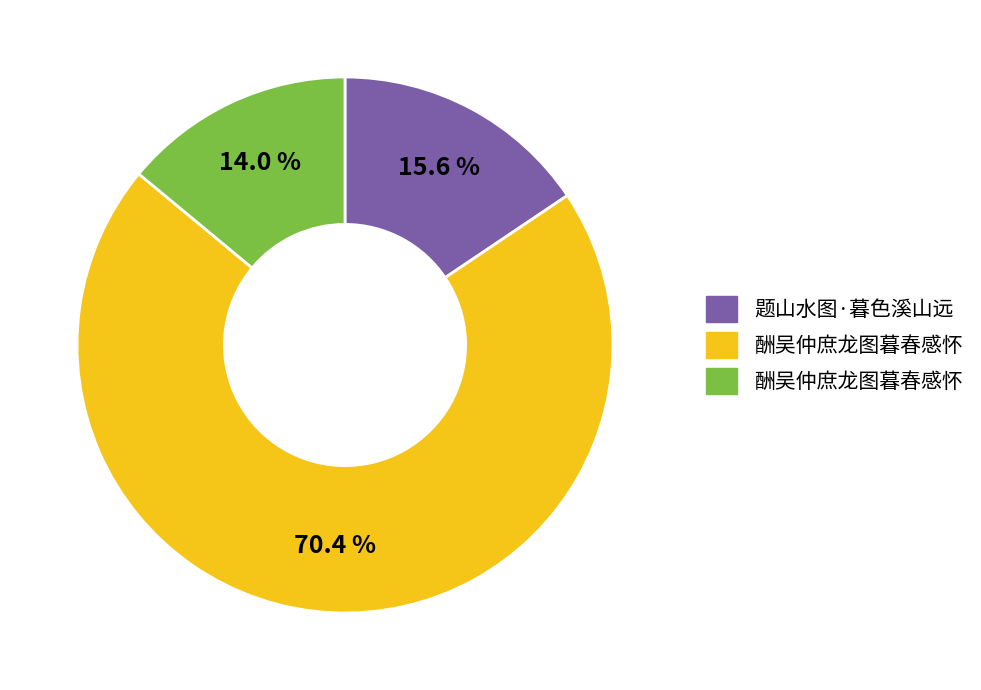

Does any single category account for the majority?

Yes